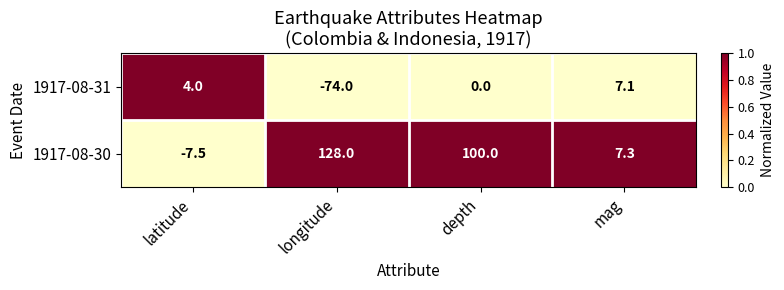

What is the total value across all series at depth?

100.0